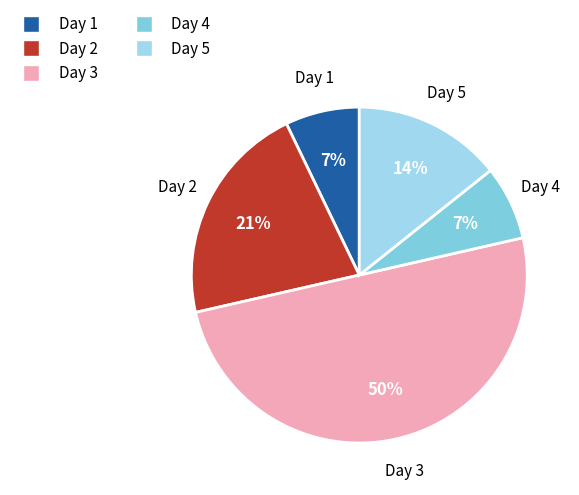

Approximately how many times larger is the value at Day 1 compared to Day 5?

0.5